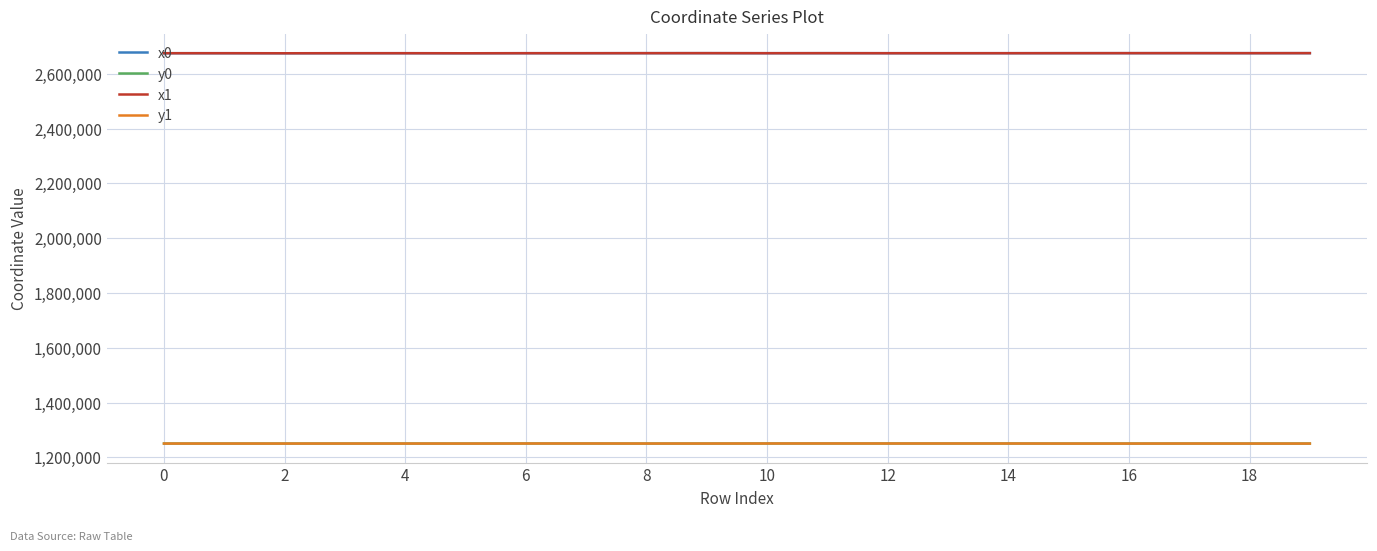

True or false: y0 has more than 1 interior local peaks.

True